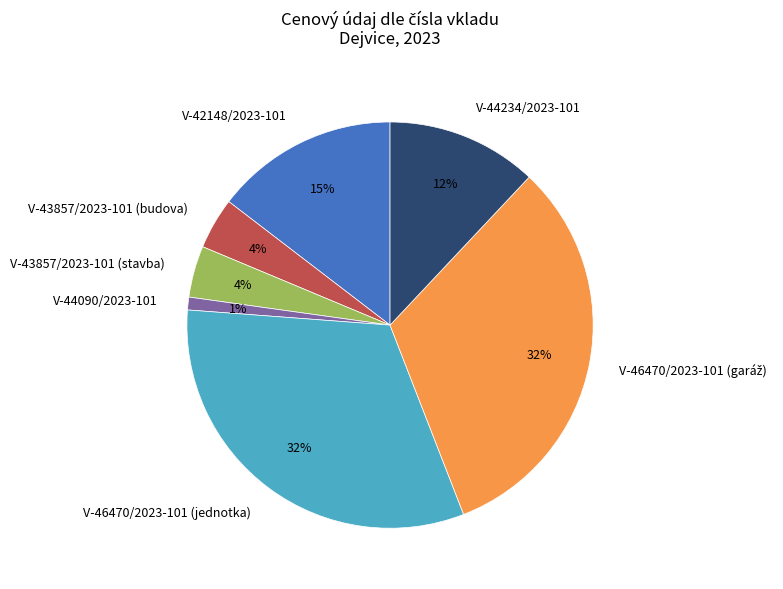

To the nearest percent, what portion does V-44090/2023-101 represent?

1%